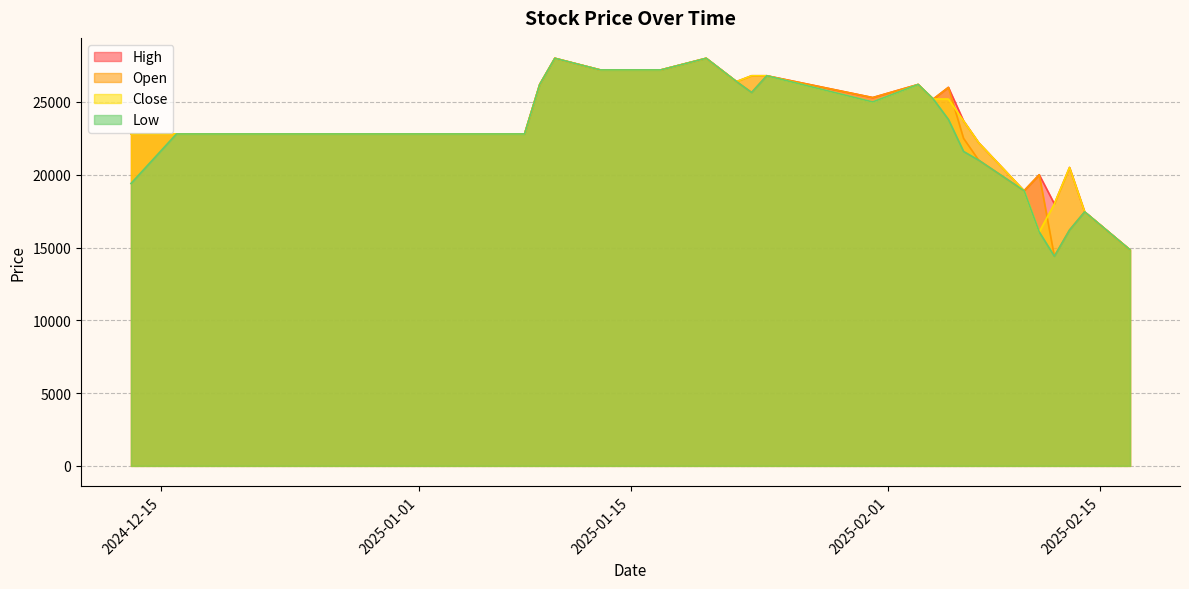

Which series has the largest total across all categories?

High